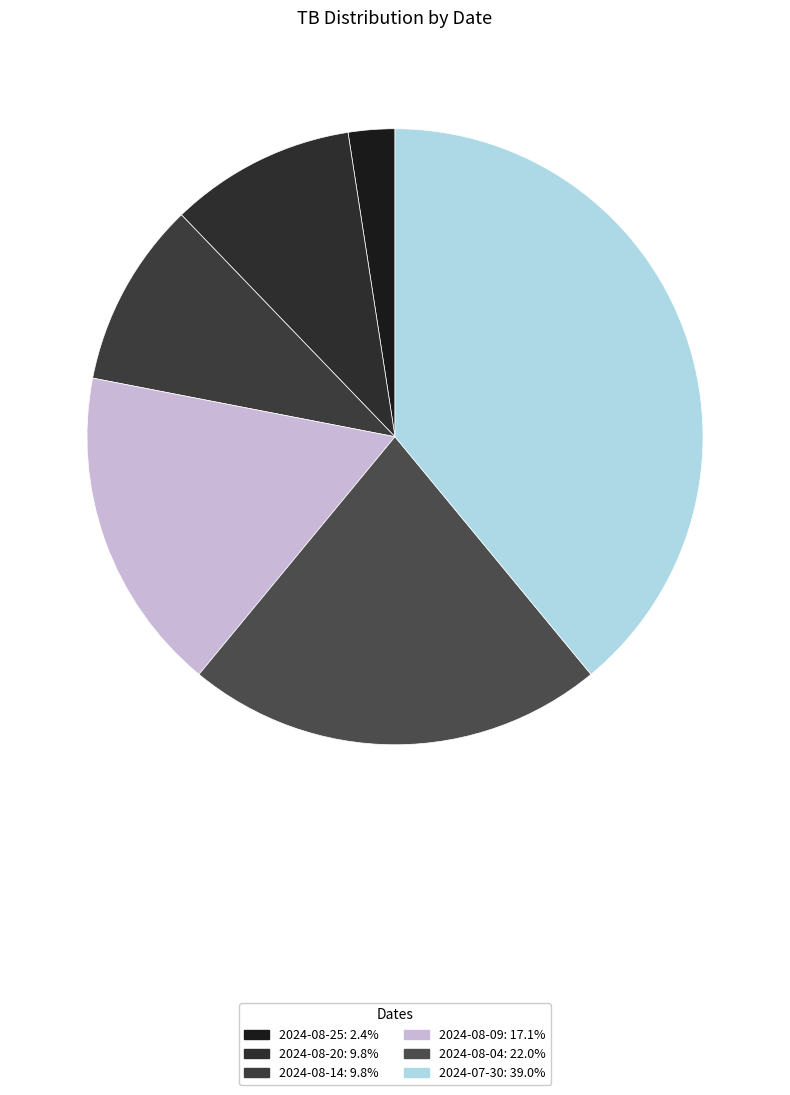

How many segments does this pie chart have?

6